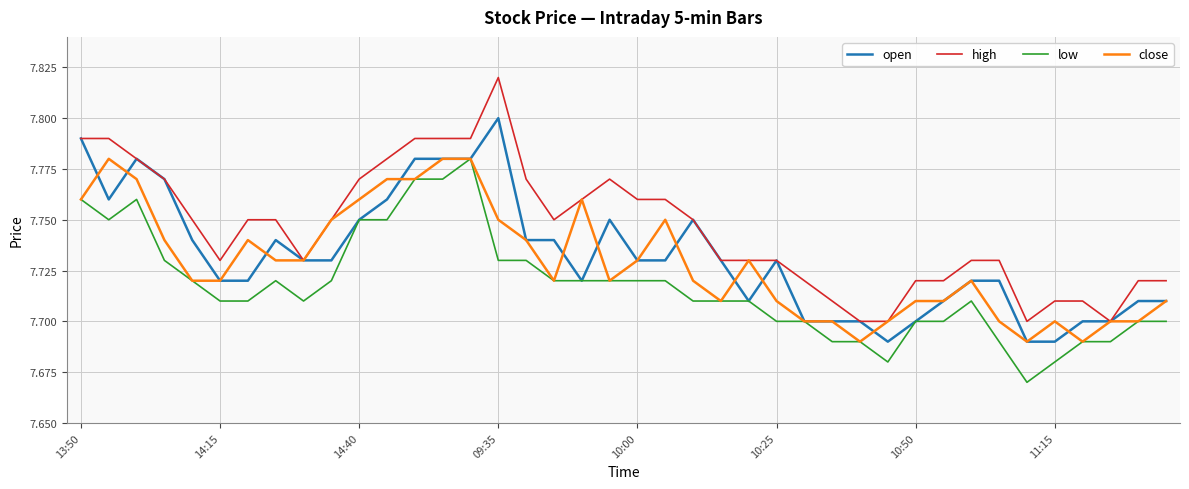

Which series has the largest total across all categories?

high